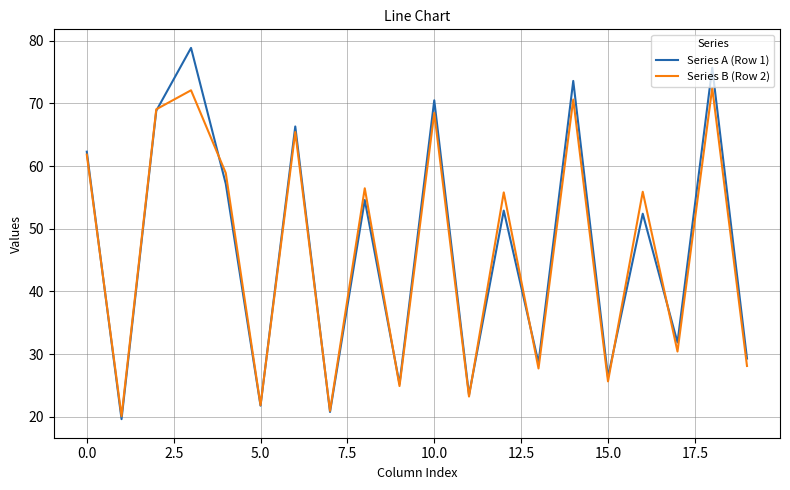

What is the average value of the Series A (Row 1) series?

47.0